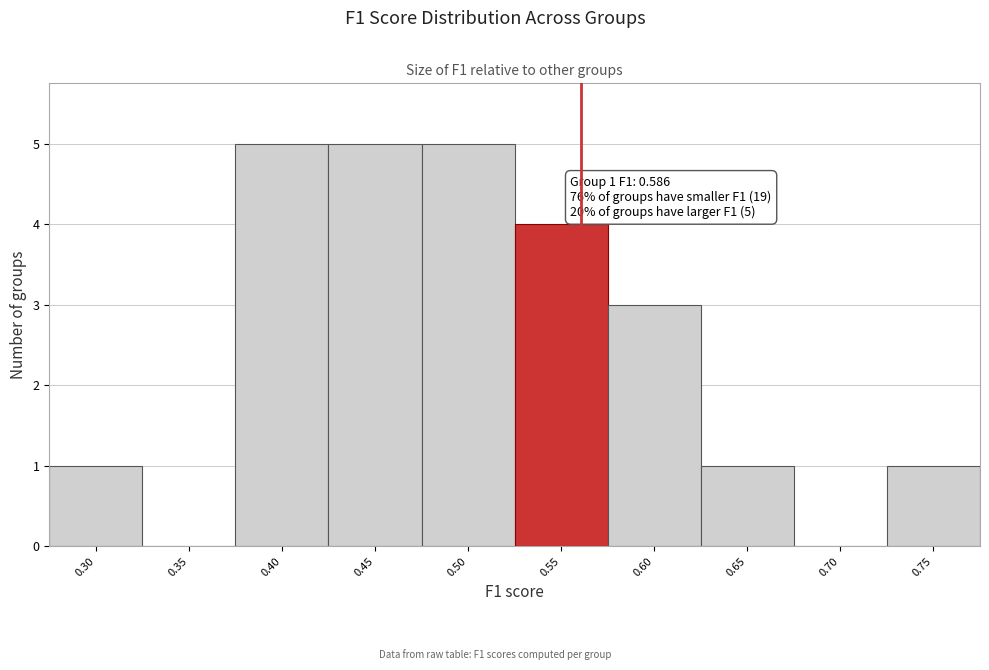

Reading right to left, list all the values displayed in this chart.

0.75=1	0.70=0	0.65=1	0.60=3	0.55=4	0.50=5	0.45=5	0.40=5	0.35=0	0.30=1